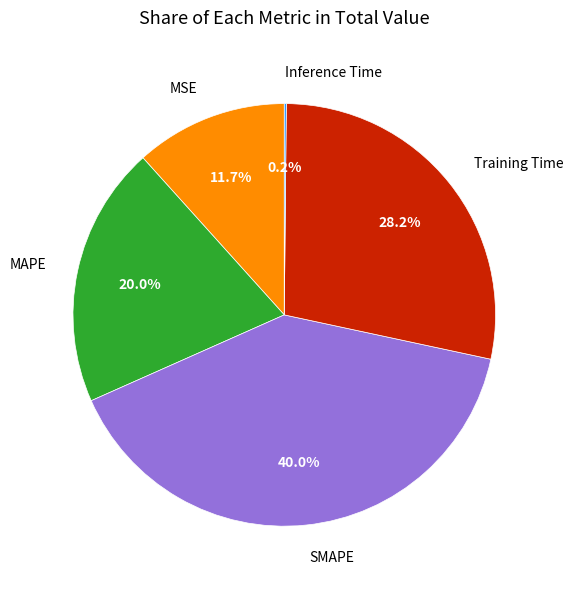

What portion of the pie excludes SMAPE?

60.0%